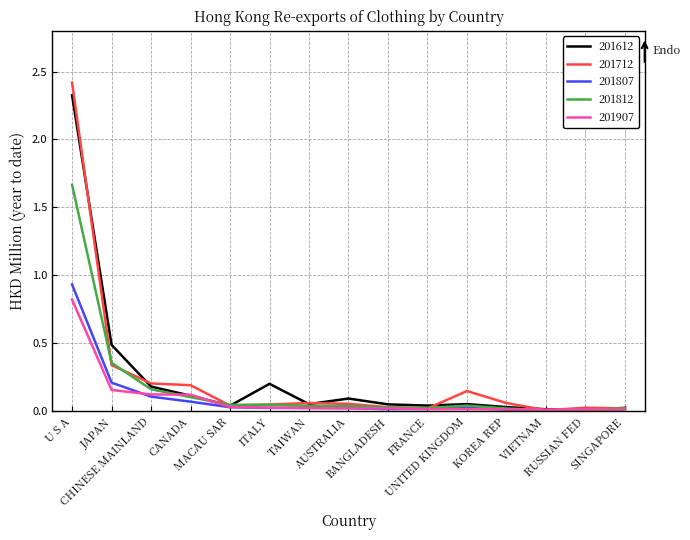

What is the sum of all 201907 values?

1.4